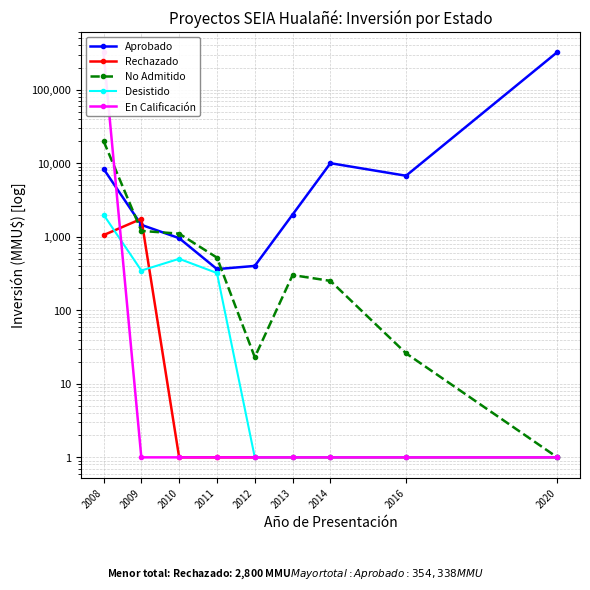

True or false: No Admitido and Desistido intersect in this chart.

False